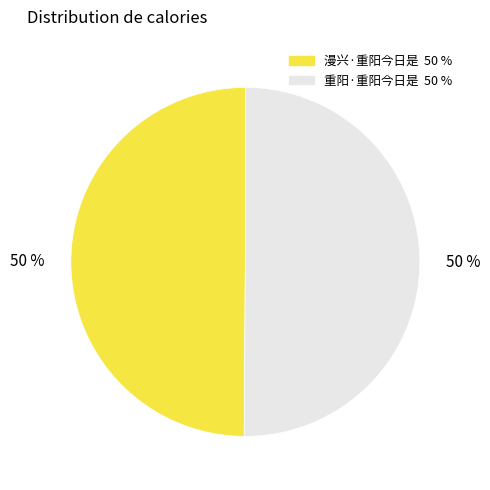

Count the number of slices in the pie.

2